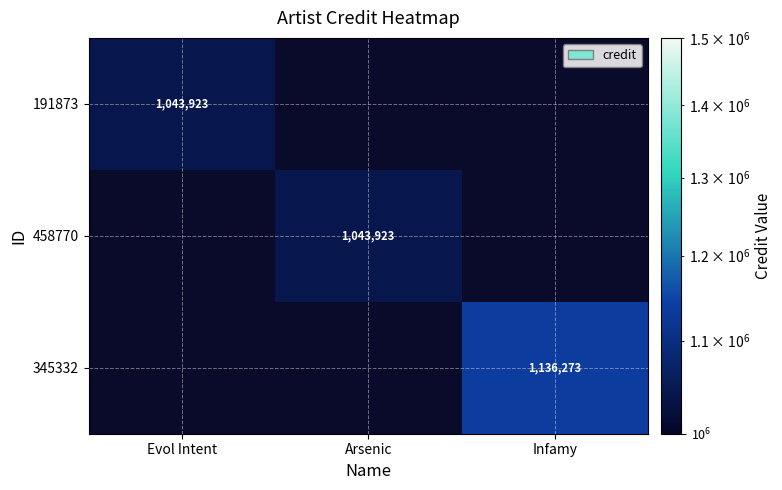

At which category does the chart reach its peak across all series?

Infamy